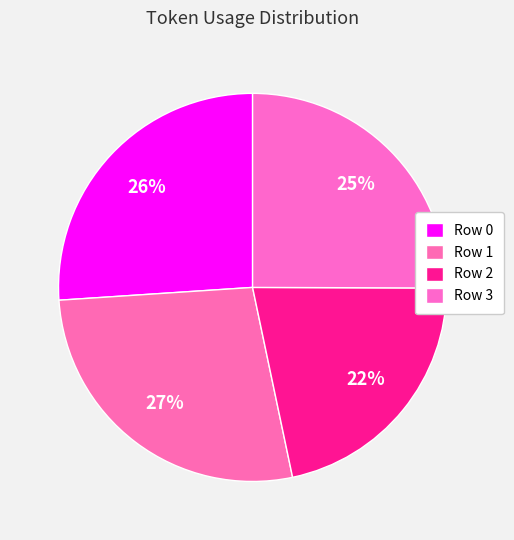

Count the number of slices in the pie.

4